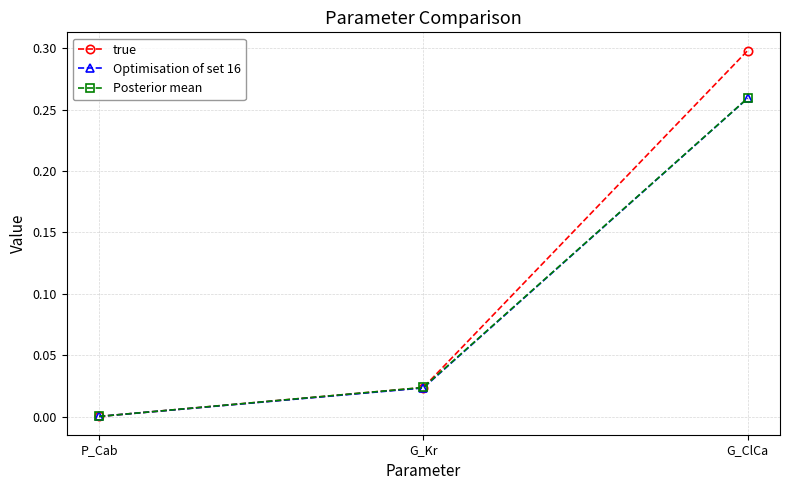

What is the difference between the Posterior mean values at G_ClCa and G_Kr?

0.2